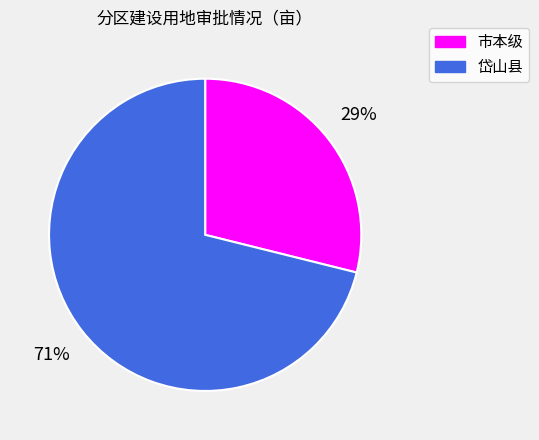

True or false: 市本级 accounts for 39% of the total.

False